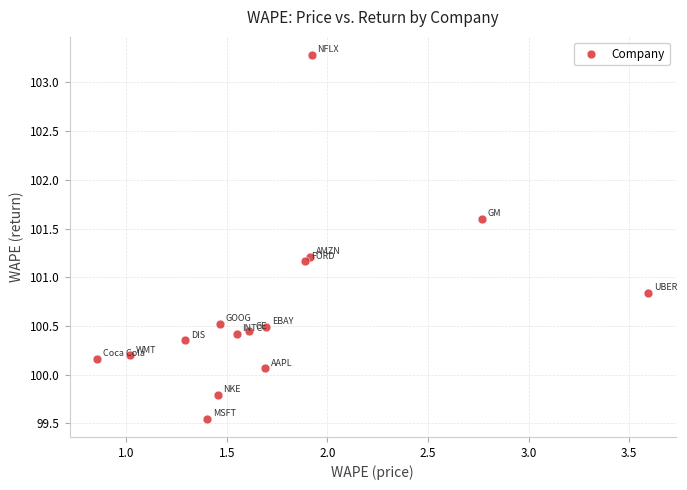

What is the range of Y values (max minus min)?

3.7